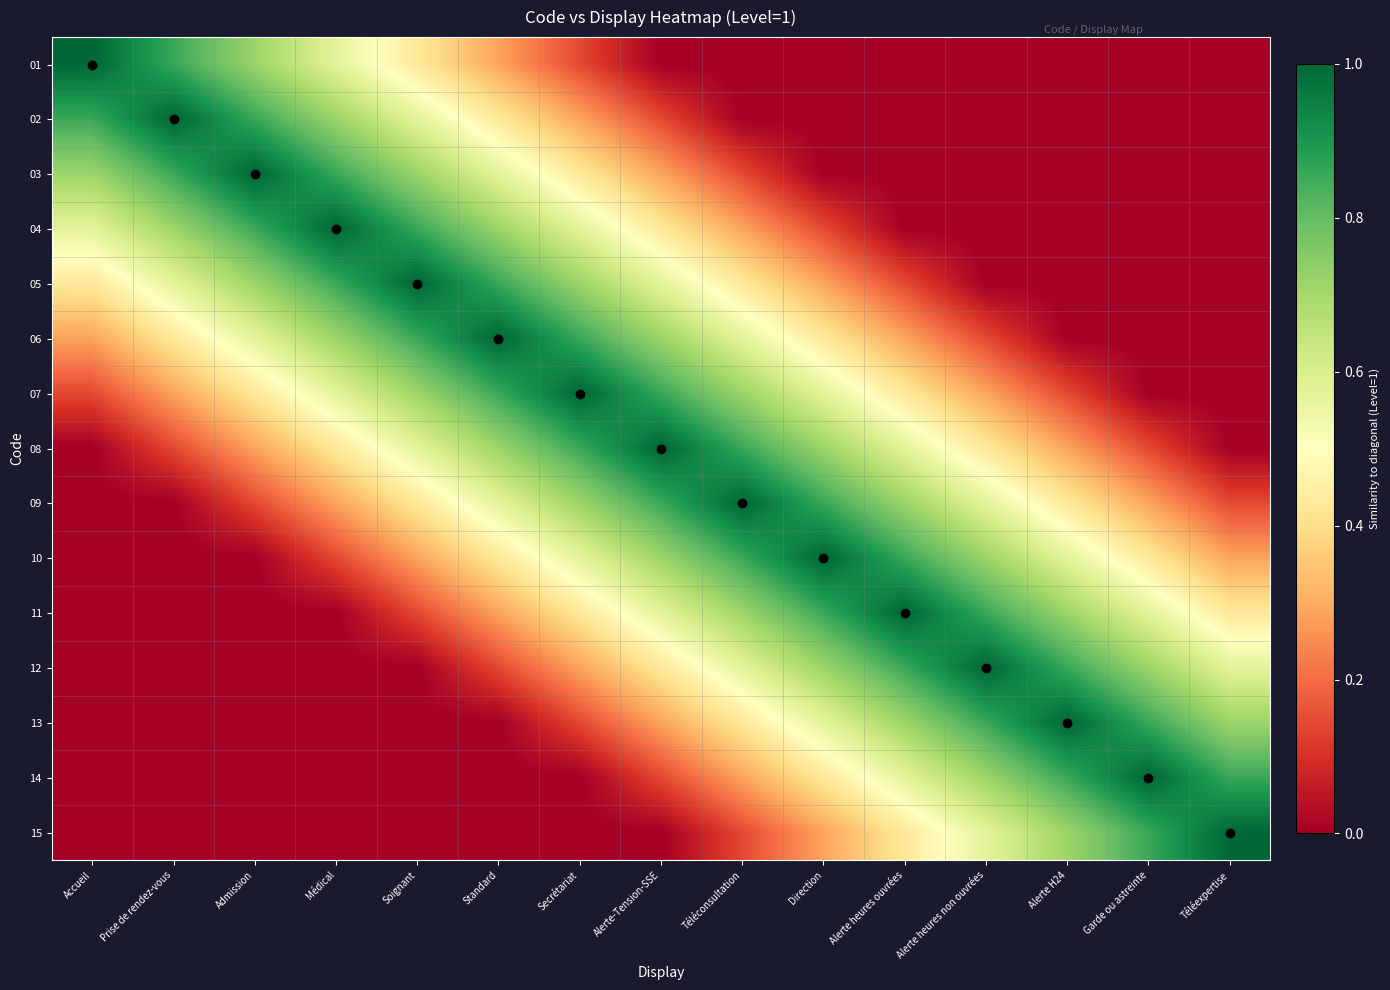

Reading left to right, transcribe all the data shown in this chart.

01: Accueil=1.0	Prise de rendez-vous=0.9	Admission=0.7	Médical=0.6	Soignant=0.4	Standard=0.3	Secrétariat=0.1	Alerte-Tension-SSE=0.0	Téléconsultation=0.0	Direction=0.0	Alerte heures ouvrées=0.0	Alerte heures non ouvrées=0.0	Alerte H24=0.0	Garde ou astreinte=0.0	Téléexpertise=0.0
02: Accueil=0.9	Prise de rendez-vous=1.0	Admission=0.9	Médical=0.7	Soignant=0.6	Standard=0.4	Secrétariat=0.3	Alerte-Tension-SSE=0.1	Téléconsultation=0.0	Direction=0.0	Alerte heures ouvrées=0.0	Alerte heures non ouvrées=0.0	Alerte H24=0.0	Garde ou astreinte=0.0	Téléexpertise=0.0
03: Accueil=0.7	Prise de rendez-vous=0.9	Admission=1.0	Médical=0.9	Soignant=0.7	Standard=0.6	Secrétariat=0.4	Alerte-Tension-SSE=0.3	Téléconsultation=0.1	Direction=0.0	Alerte heures ouvrées=0.0	Alerte heures non ouvrées=0.0	Alerte H24=0.0	Garde ou astreinte=0.0	Téléexpertise=0.0
04: Accueil=0.6	Prise de rendez-vous=0.7	Admission=0.9	Médical=1.0	Soignant=0.9	Standard=0.7	Secrétariat=0.6	Alerte-Tension-SSE=0.4	Téléconsultation=0.3	Direction=0.1	Alerte heures ouvrées=0.0	Alerte heures non ouvrées=0.0	Alerte H24=0.0	Garde ou astreinte=0.0	Téléexpertise=0.0
05: Accueil=0.4	Prise de rendez-vous=0.6	Admission=0.7	Médical=0.9	Soignant=1.0	Standard=0.9	Secrétariat=0.7	Alerte-Tension-SSE=0.6	Téléconsultation=0.4	Direction=0.3	Alerte heures ouvrées=0.1	Alerte heures non ouvrées=0.0	Alerte H24=0.0	Garde ou astreinte=0.0	Téléexpertise=0.0
06: Accueil=0.3	Prise de rendez-vous=0.4	Admission=0.6	Médical=0.7	Soignant=0.9	Standard=1.0	Secrétariat=0.9	Alerte-Tension-SSE=0.7	Téléconsultation=0.6	Direction=0.4	Alerte heures ouvrées=0.3	Alerte heures non ouvrées=0.1	Alerte H24=0.0	Garde ou astreinte=0.0	Téléexpertise=0.0
07: Accueil=0.1	Prise de rendez-vous=0.3	Admission=0.4	Médical=0.6	Soignant=0.7	Standard=0.9	Secrétariat=1.0	Alerte-Tension-SSE=0.9	Téléconsultation=0.7	Direction=0.6	Alerte heures ouvrées=0.4	Alerte heures non ouvrées=0.3	Alerte H24=0.1	Garde ou astreinte=0.0	Téléexpertise=0.0
08: Accueil=0.0	Prise de rendez-vous=0.1	Admission=0.3	Médical=0.4	Soignant=0.6	Standard=0.7	Secrétariat=0.9	Alerte-Tension-SSE=1.0	Téléconsultation=0.9	Direction=0.7	Alerte heures ouvrées=0.6	Alerte heures non ouvrées=0.4	Alerte H24=0.3	Garde ou astreinte=0.1	Téléexpertise=0.0
09: Accueil=0.0	Prise de rendez-vous=0.0	Admission=0.1	Médical=0.3	Soignant=0.4	Standard=0.6	Secrétariat=0.7	Alerte-Tension-SSE=0.9	Téléconsultation=1.0	Direction=0.9	Alerte heures ouvrées=0.7	Alerte heures non ouvrées=0.6	Alerte H24=0.4	Garde ou astreinte=0.3	Téléexpertise=0.1
10: Accueil=0.0	Prise de rendez-vous=0.0	Admission=0.0	Médical=0.1	Soignant=0.3	Standard=0.4	Secrétariat=0.6	Alerte-Tension-SSE=0.7	Téléconsultation=0.9	Direction=1.0	Alerte heures ouvrées=0.9	Alerte heures non ouvrées=0.7	Alerte H24=0.6	Garde ou astreinte=0.4	Téléexpertise=0.3
11: Accueil=0.0	Prise de rendez-vous=0.0	Admission=0.0	Médical=0.0	Soignant=0.1	Standard=0.3	Secrétariat=0.4	Alerte-Tension-SSE=0.6	Téléconsultation=0.7	Direction=0.9	Alerte heures ouvrées=1.0	Alerte heures non ouvrées=0.9	Alerte H24=0.7	Garde ou astreinte=0.6	Téléexpertise=0.4
12: Accueil=0.0	Prise de rendez-vous=0.0	Admission=0.0	Médical=0.0	Soignant=0.0	Standard=0.1	Secrétariat=0.3	Alerte-Tension-SSE=0.4	Téléconsultation=0.6	Direction=0.7	Alerte heures ouvrées=0.9	Alerte heures non ouvrées=1.0	Alerte H24=0.9	Garde ou astreinte=0.7	Téléexpertise=0.6
13: Accueil=0.0	Prise de rendez-vous=0.0	Admission=0.0	Médical=0.0	Soignant=0.0	Standard=0.0	Secrétariat=0.1	Alerte-Tension-SSE=0.3	Téléconsultation=0.4	Direction=0.6	Alerte heures ouvrées=0.7	Alerte heures non ouvrées=0.9	Alerte H24=1.0	Garde ou astreinte=0.9	Téléexpertise=0.7
14: Accueil=0.0	Prise de rendez-vous=0.0	Admission=0.0	Médical=0.0	Soignant=0.0	Standard=0.0	Secrétariat=0.0	Alerte-Tension-SSE=0.1	Téléconsultation=0.3	Direction=0.4	Alerte heures ouvrées=0.6	Alerte heures non ouvrées=0.7	Alerte H24=0.9	Garde ou astreinte=1.0	Téléexpertise=0.9
15: Accueil=0.0	Prise de rendez-vous=0.0	Admission=0.0	Médical=0.0	Soignant=0.0	Standard=0.0	Secrétariat=0.0	Alerte-Tension-SSE=0.0	Téléconsultation=0.1	Direction=0.3	Alerte heures ouvrées=0.4	Alerte heures non ouvrées=0.6	Alerte H24=0.7	Garde ou astreinte=0.9	Téléexpertise=1.0